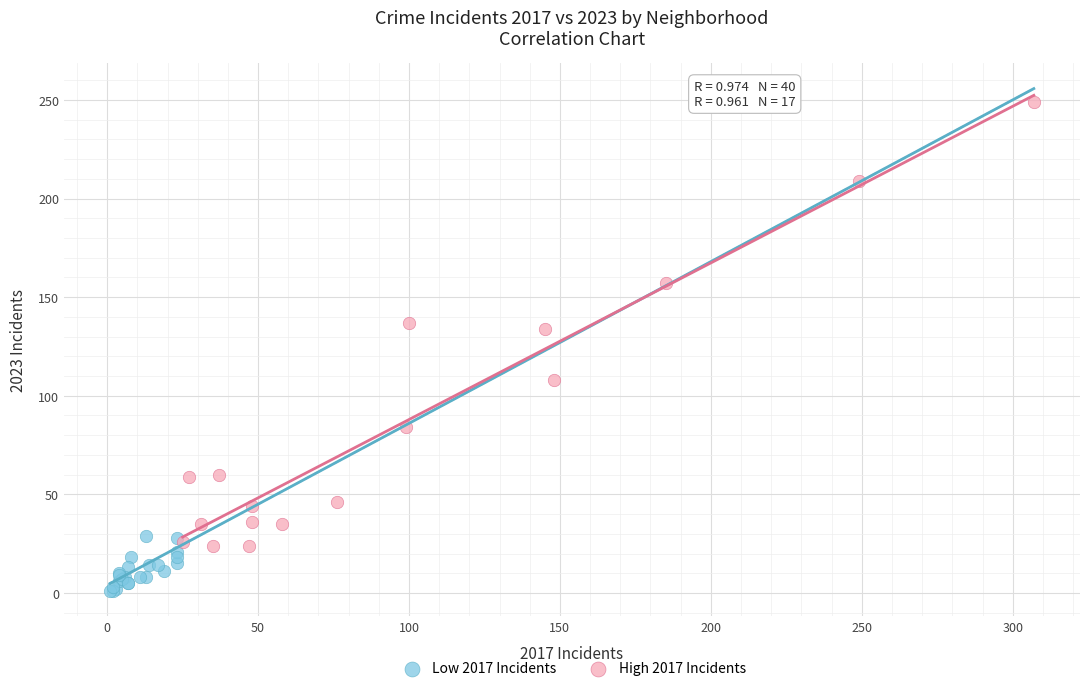

Which series contains the lowest Y value?

Low 2017 Incidents